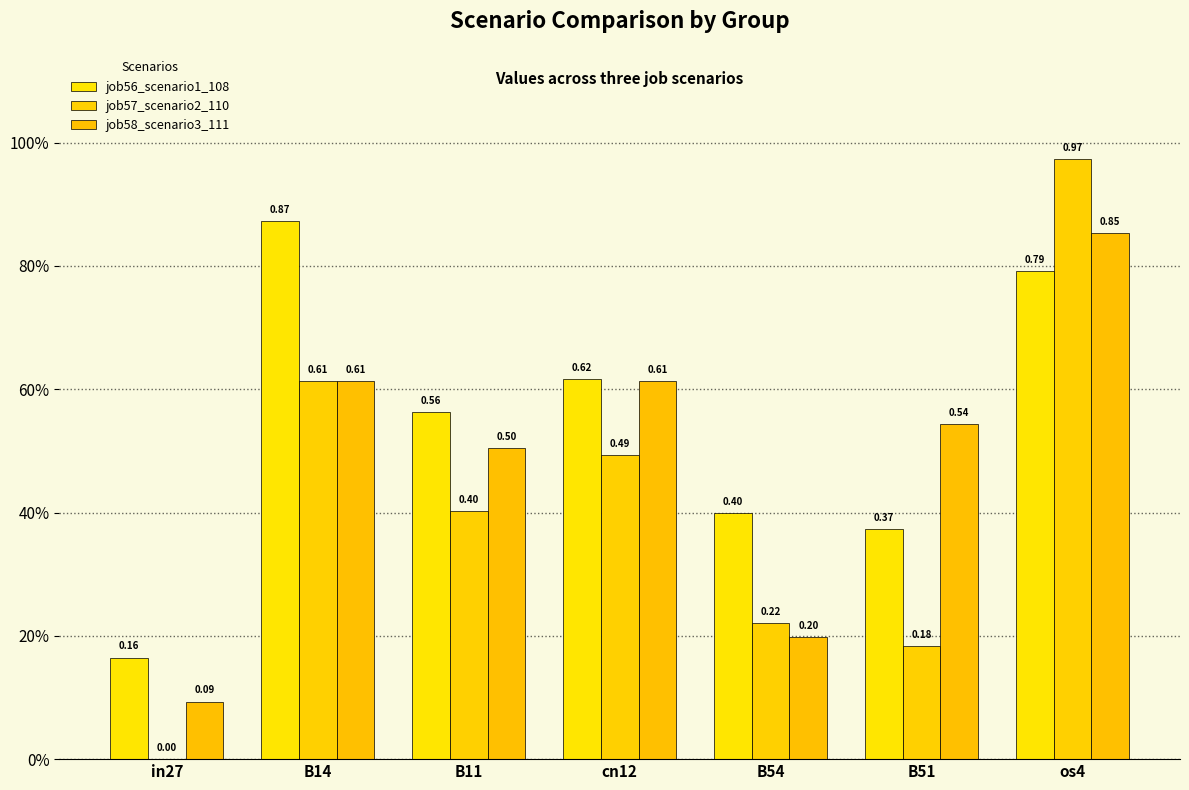

How many data points does each series have?

7